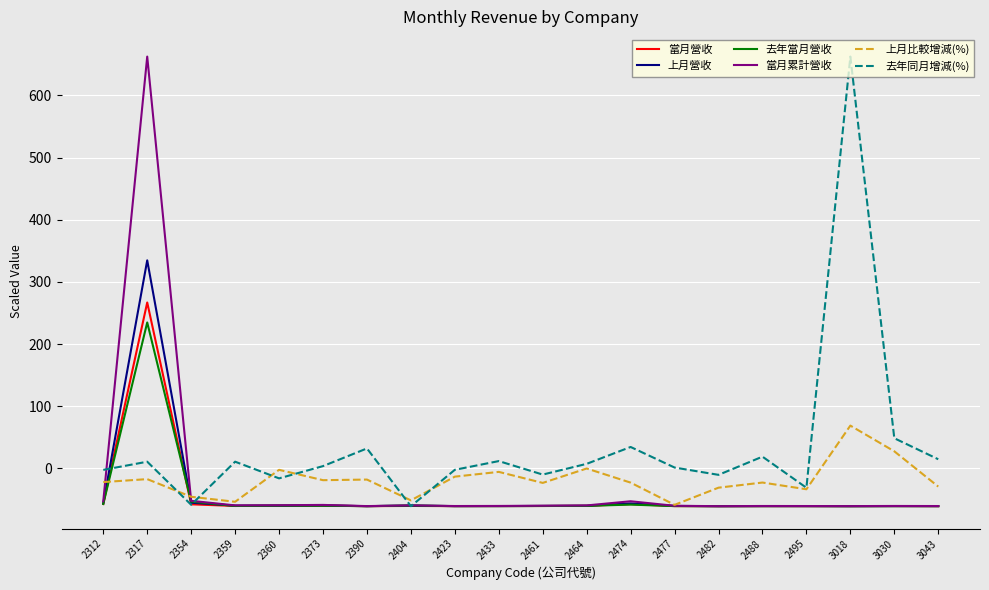

Which series has the largest total across all categories?

去年同月增減(%)